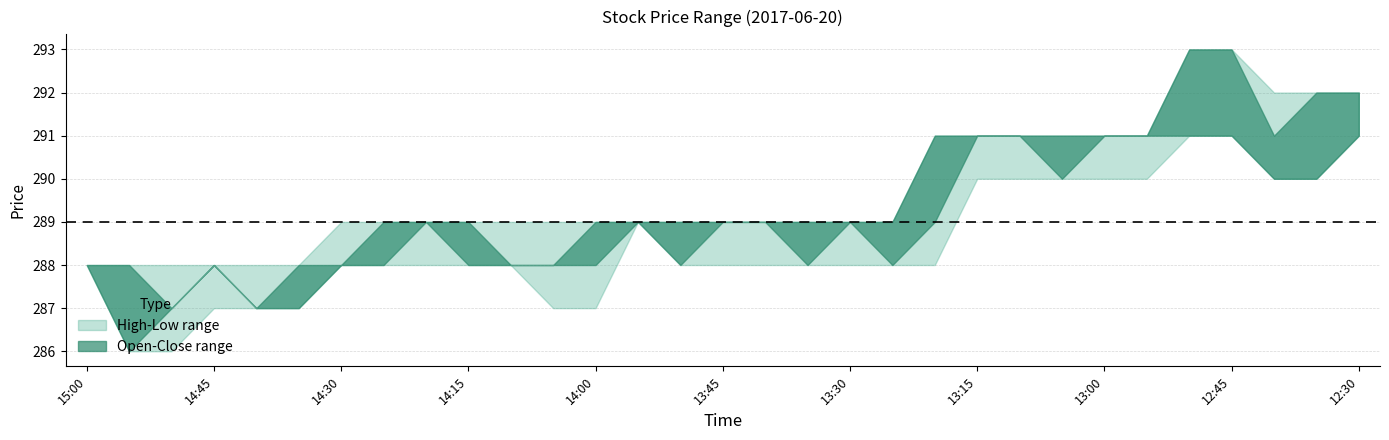

At which label does Low first exceed 288?

13:55